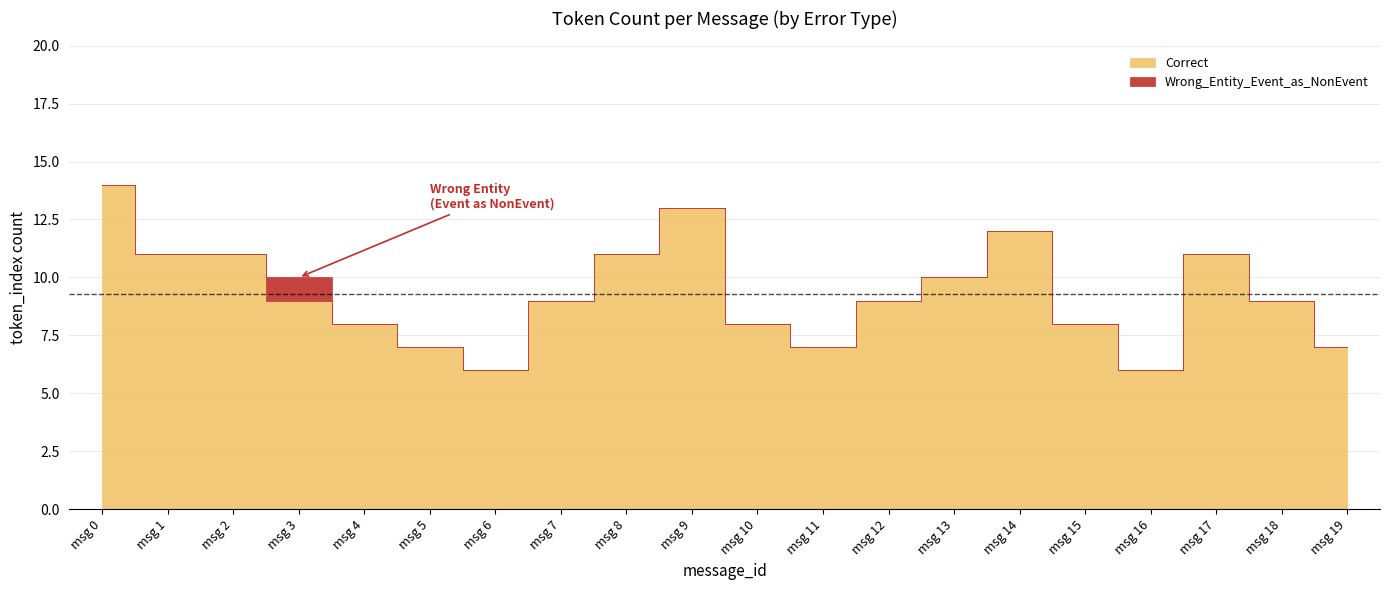

Rank the categories by value from lowest to highest.

6, 16, 5, 11, 19, 4, 10, 15, 7, 12, 18, 3, 13, 1, 2, 8, 17, 14, 9, 0